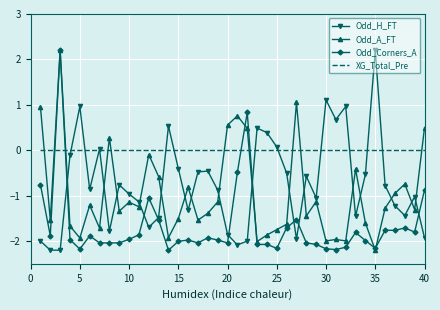

How many intersections are there between XG_Total_Pre and Odd_Corners_A?

4